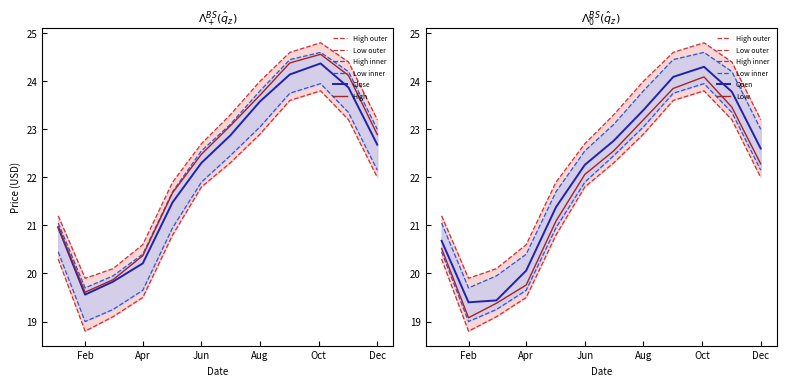

Where is the first local minimum for Close?

Feb